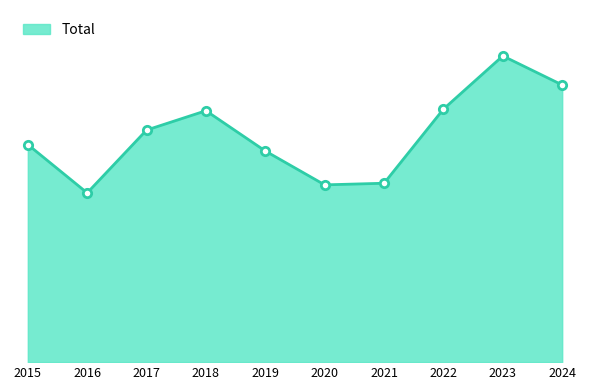

How many interior local valleys (lower than both neighbors) does the data have?

2